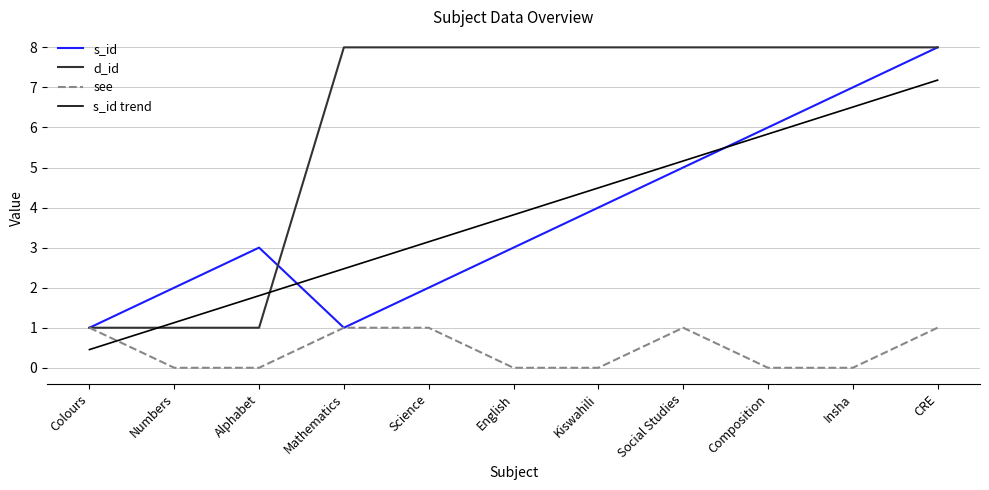

Which category has the highest value in the s_id trend series?

CRE